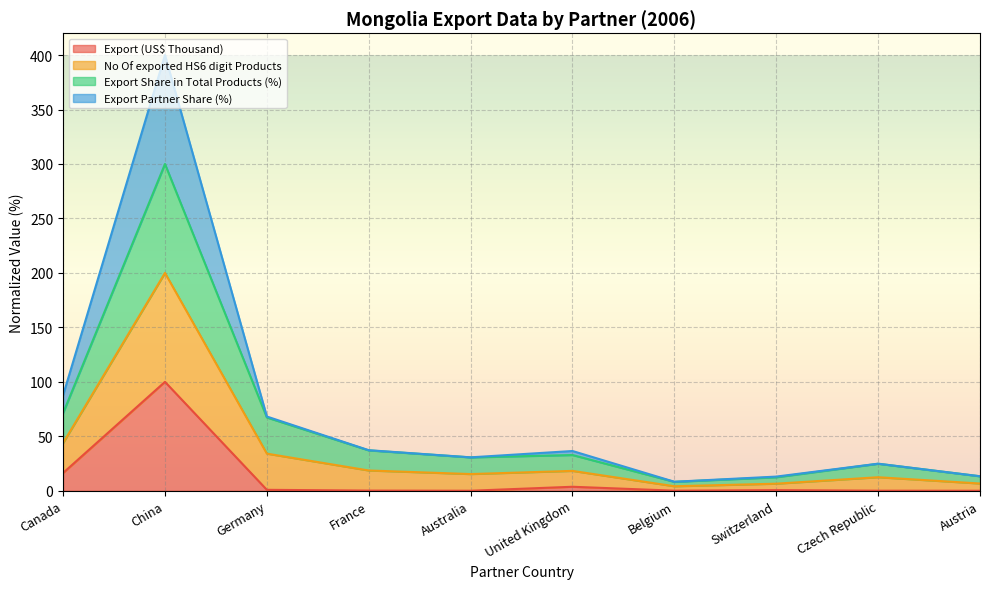

What position from the left is Austria?

10